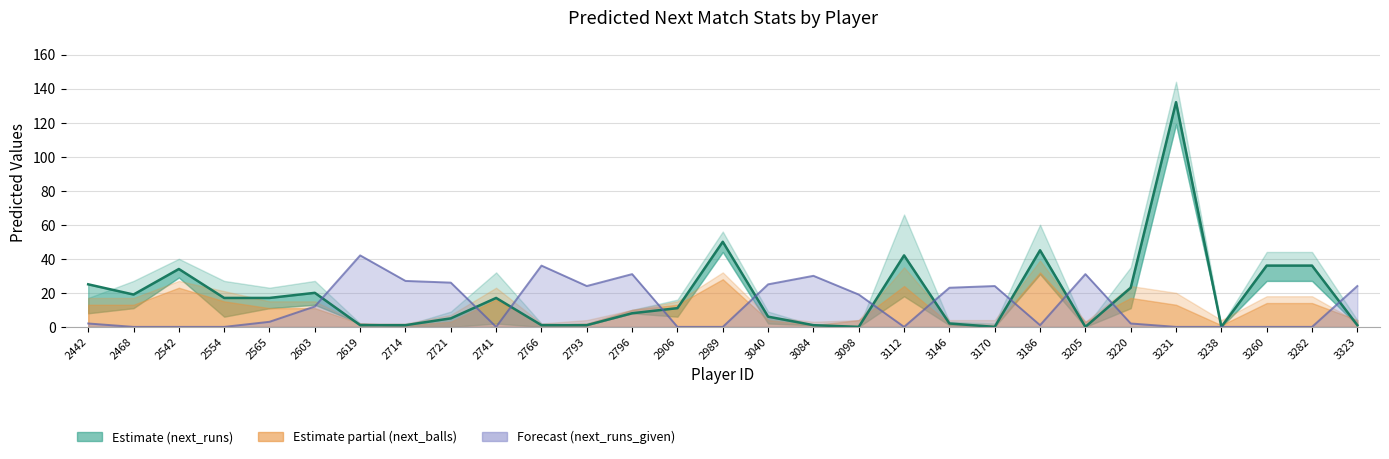

True or false: next_runs_given_ul_95 has a value of 8 at 3040.

False